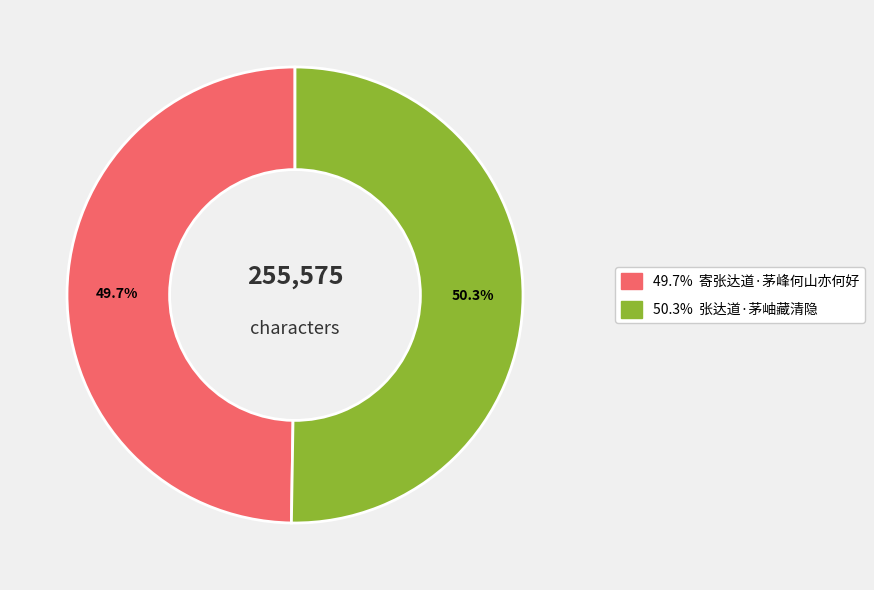

Does any single category account for the majority?

Yes